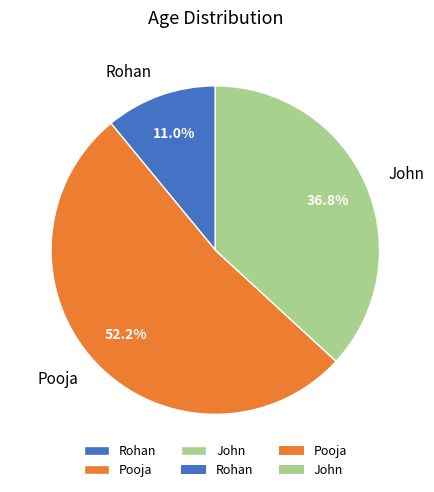

Which category has the smallest portion of the pie?

Rohan